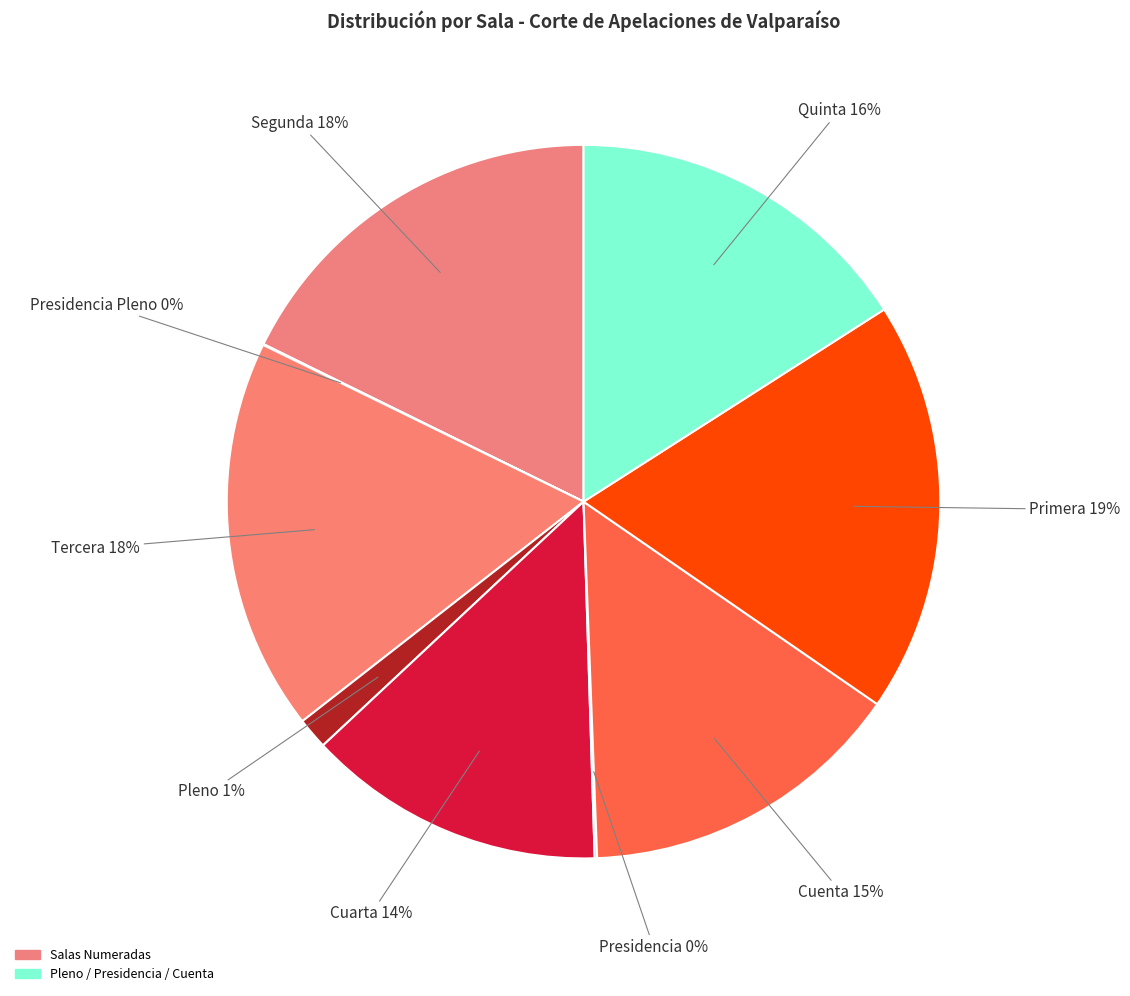

Is the sum of Segunda and Quinta greater than half?

No